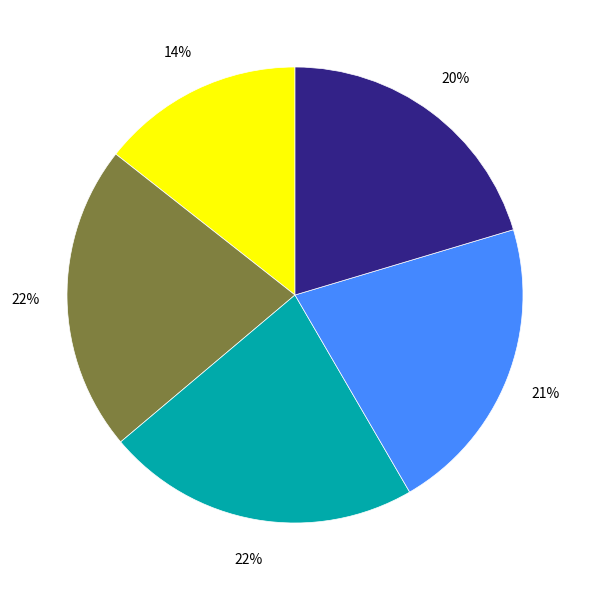

To the nearest percent, what is the difference between the largest and smallest slice percentages?

8%